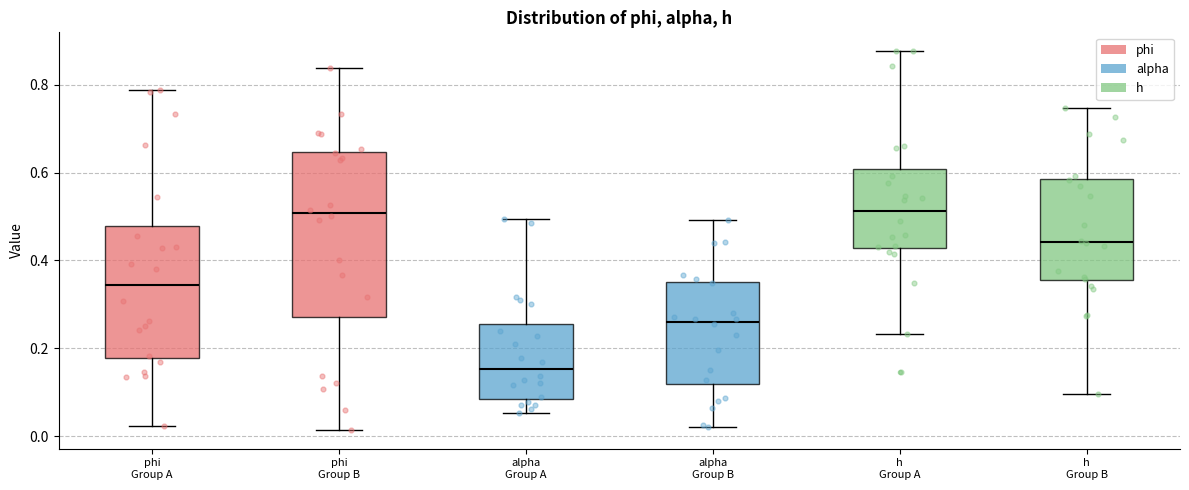

Comparing the boxes themselves (not the whiskers), which one is the tallest?

phi Group B